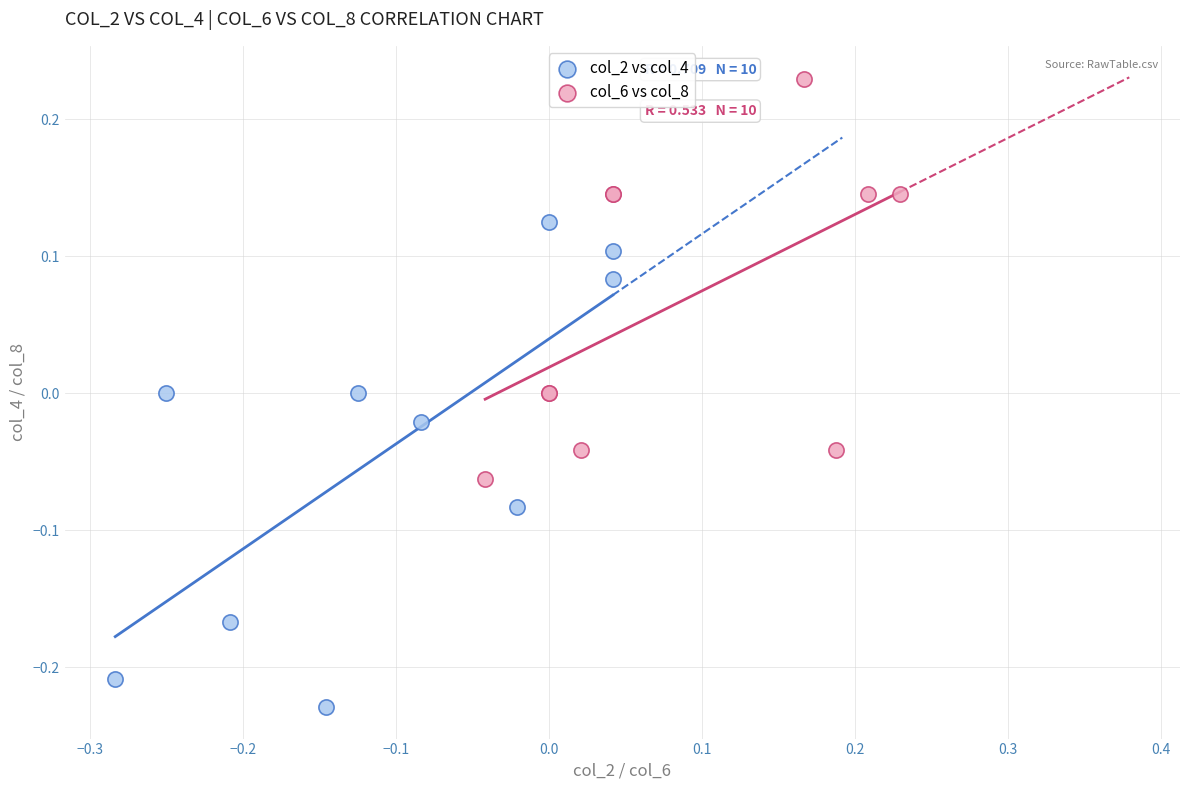

What are all the series names shown in the legend?

col_2 vs col_4, col_6 vs col_8